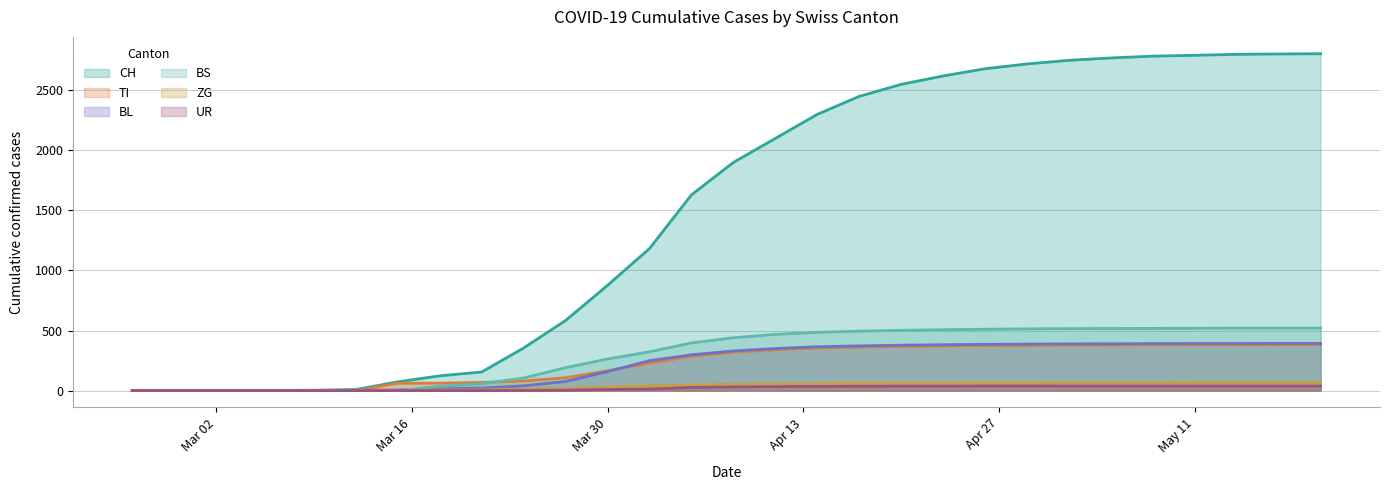

Which series has the largest range (max minus min)?

CH